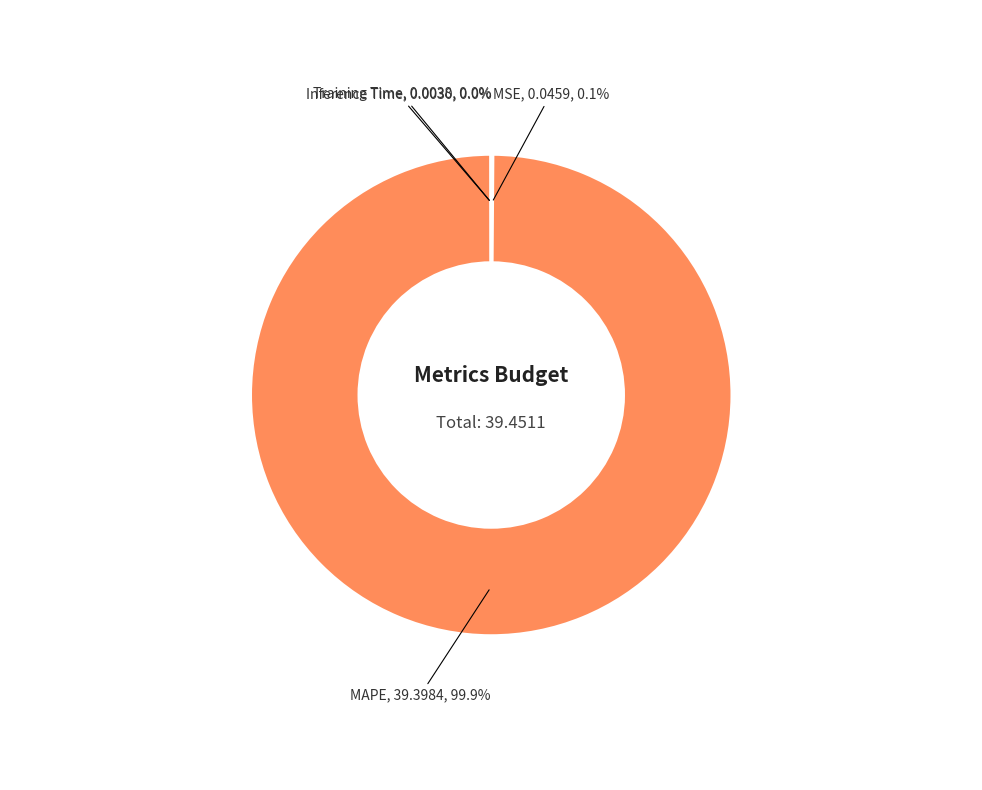

Is there a majority slice in this chart?

Yes